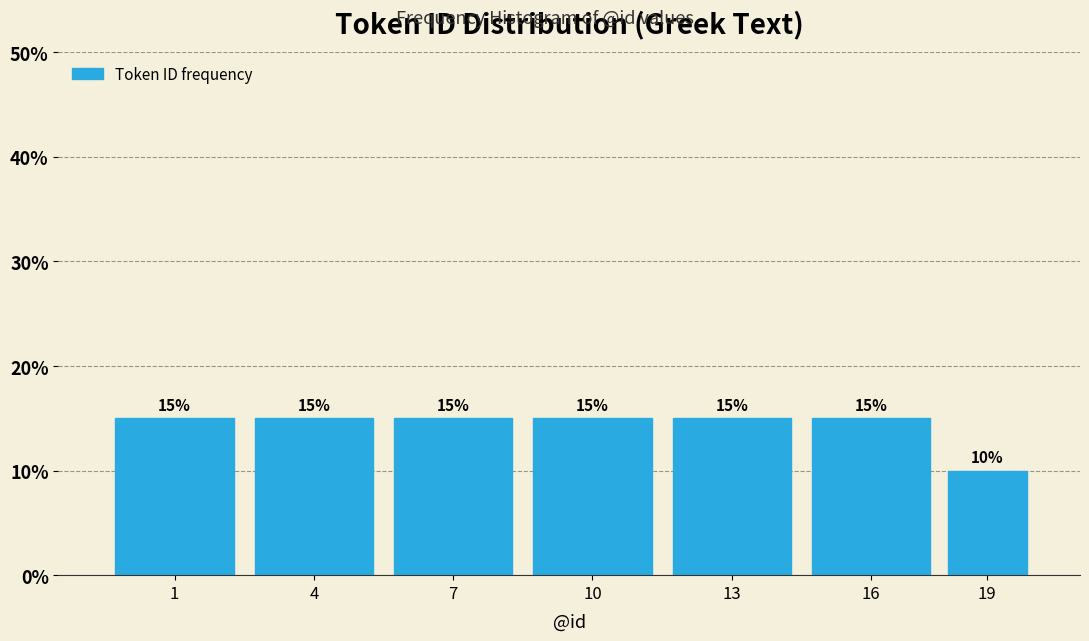

Reading right to left, extract all data points from this chart.

19=10	16=15	13=15	10=15	7=15	4=15	1=15